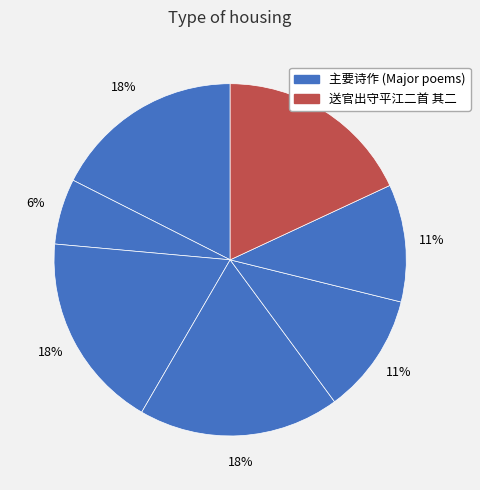

Count the number of slices in the pie.

7